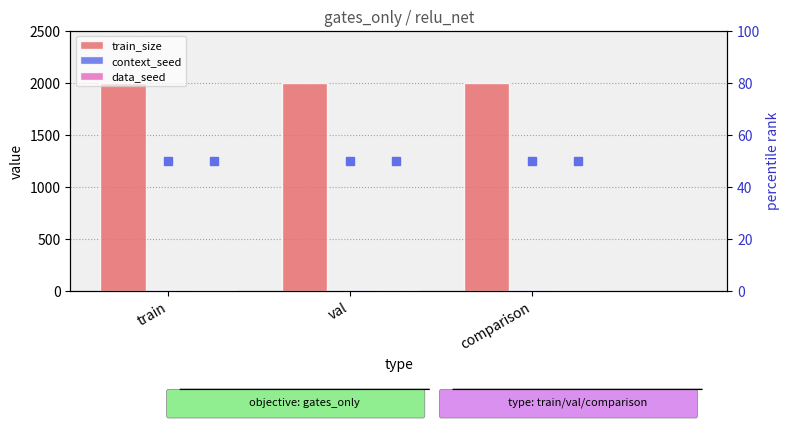

What is the total value across all series at train?

2002